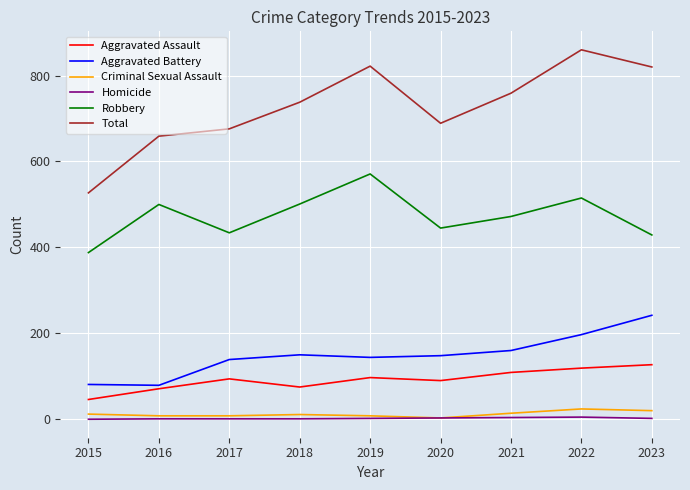

At which category does Total reach its first local valley?

2020